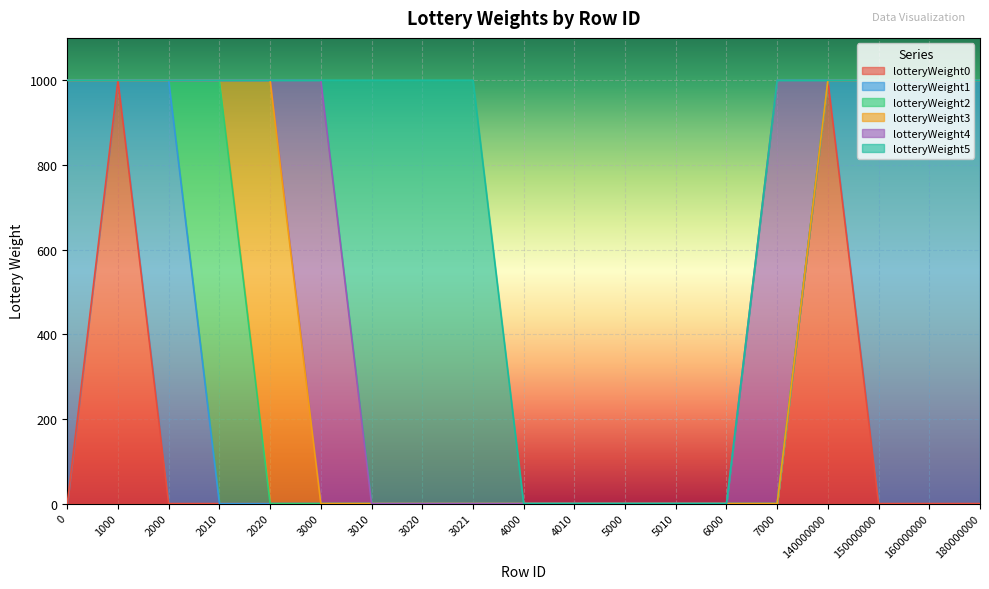

What is the sum of all lotteryWeight1 values?

5000